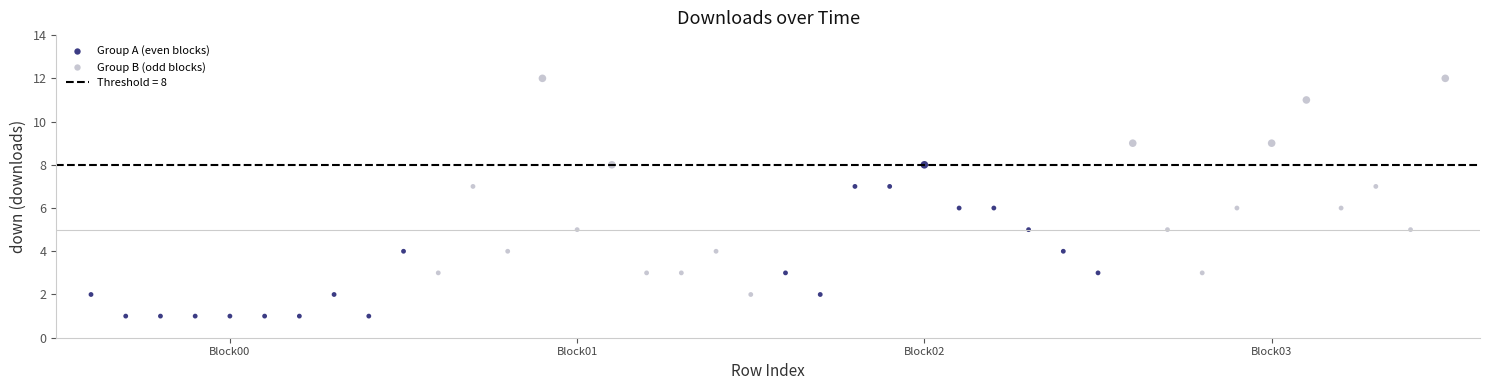

Which series reaches the maximum Y coordinate?

Group B (odd blocks)